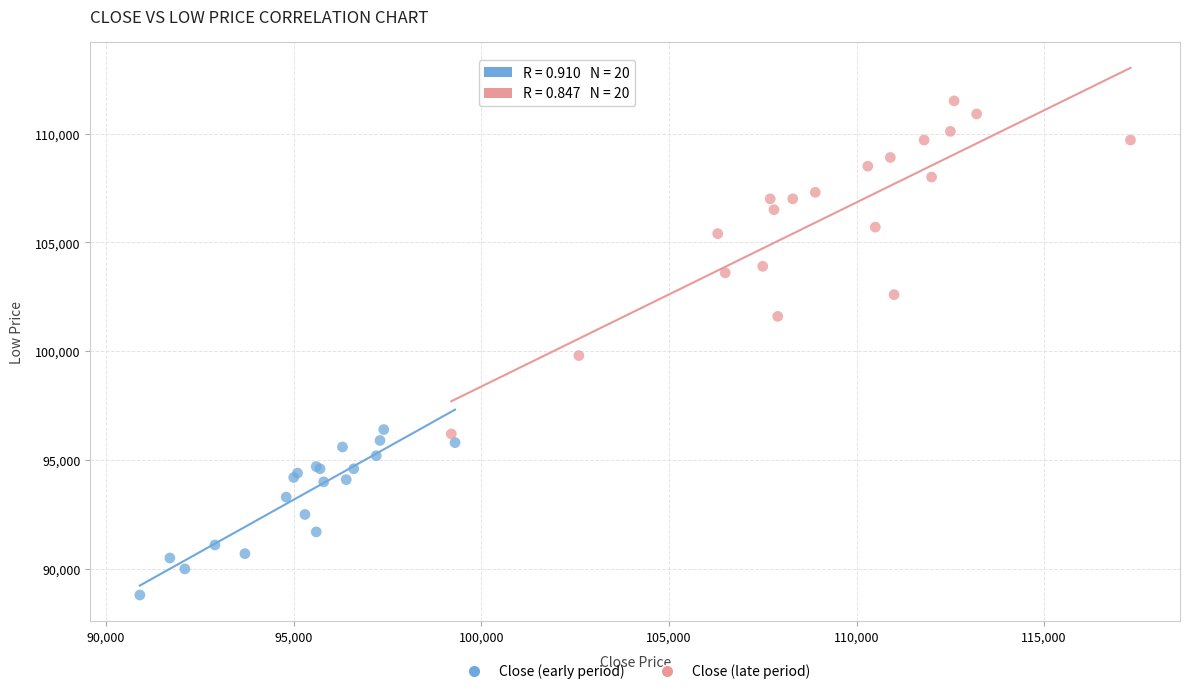

Which series reaches the minimum Y coordinate?

Close (early period)